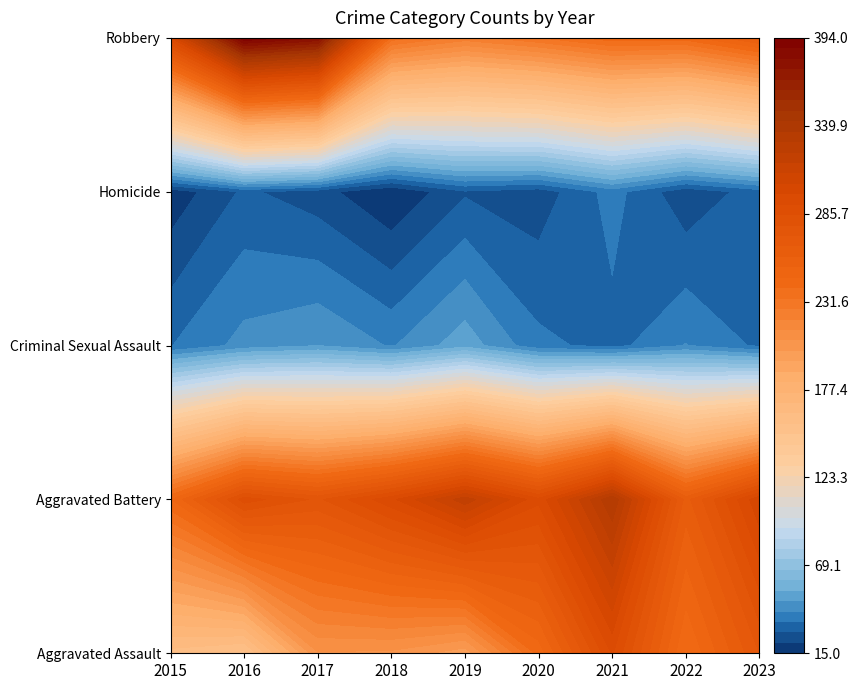

What is the highest value of the Robbery series?

394